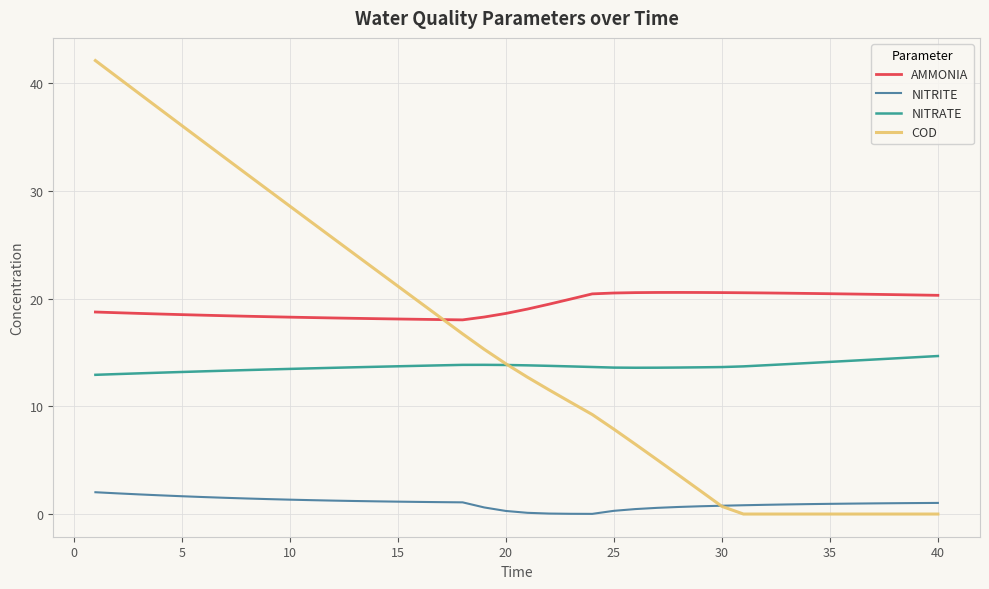

Which series has the widest spread of values?

COD